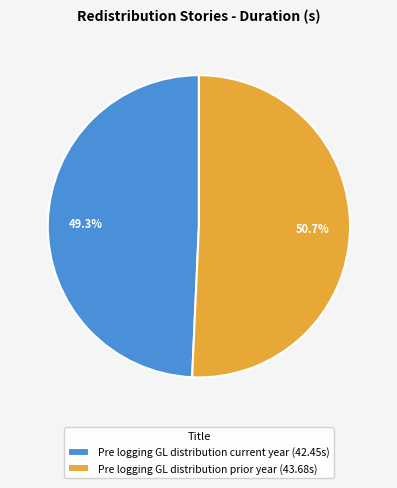

What is the majority slice?

Pre logging GL distribution prior year